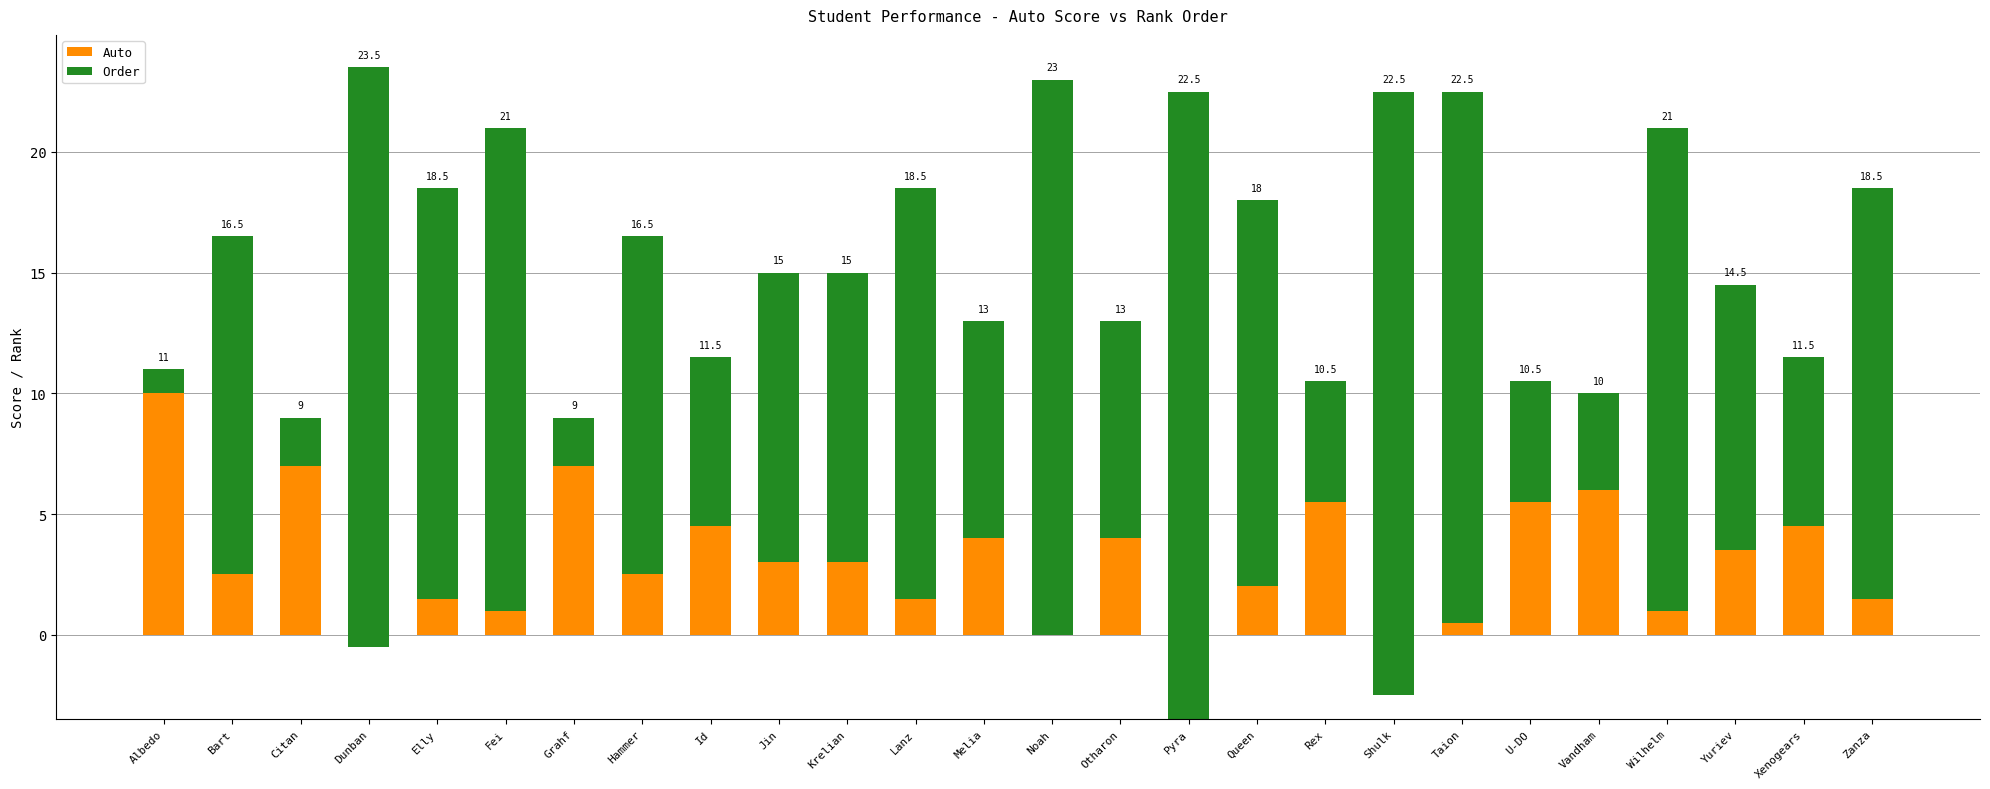

What is the highest value of the Order series?

26.0